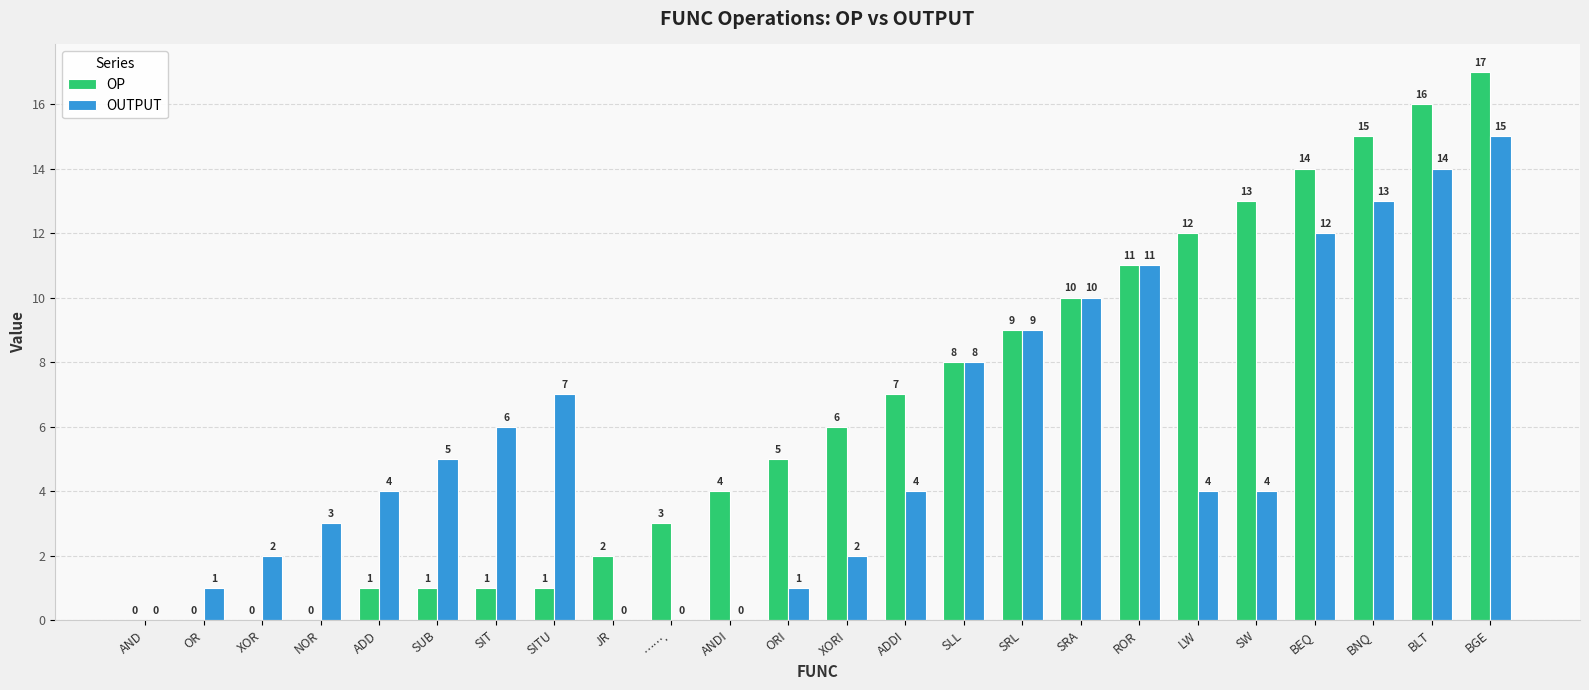

Reading right to left, transcribe all the data shown in this chart.

OP: 17	16	15	14	13	12	11	10	9	8	7	6	5	4	3	2	1	1	1	1	0	0	0	0
OUTPUT: 15	14	13	12	4	4	11	10	9	8	4	2	1	0	0	0	7	6	5	4	3	2	1	0